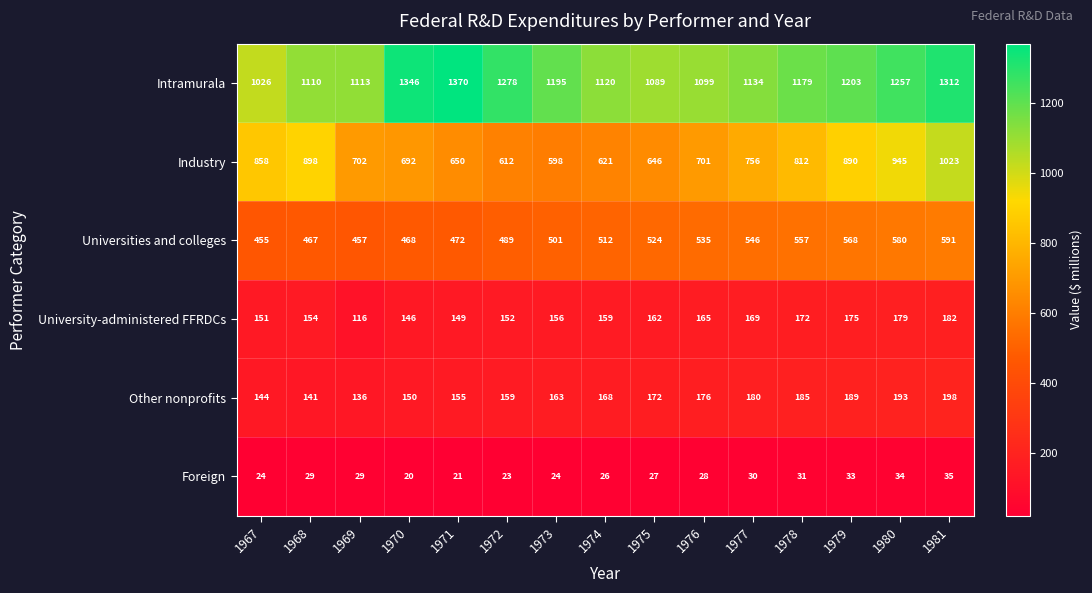

Is it true that Other nonprofits equals 268 at 1975?

False